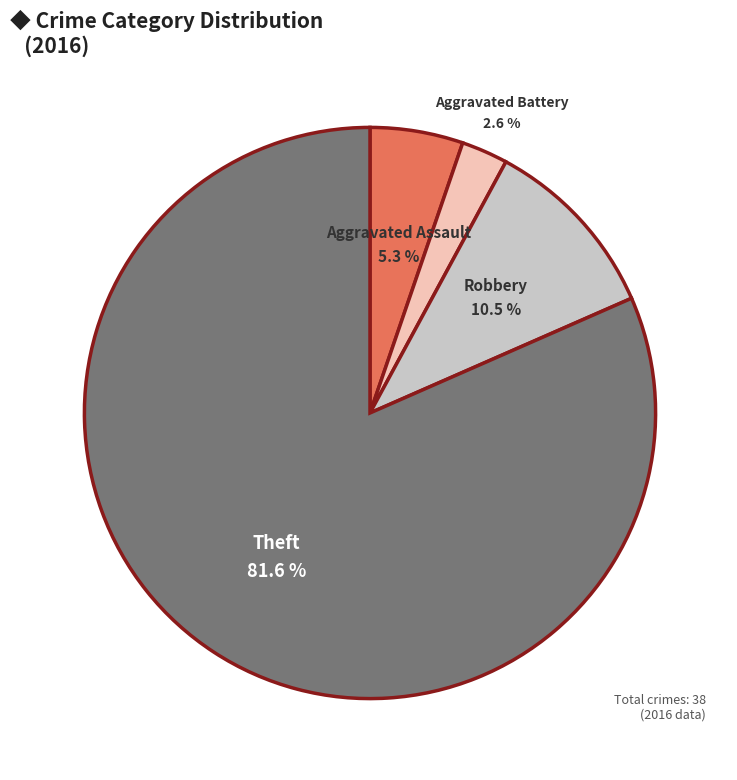

Is there a majority slice in this chart?

Yes